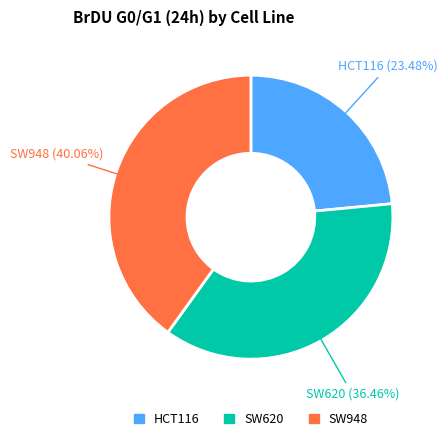

How many segments does this pie chart have?

3